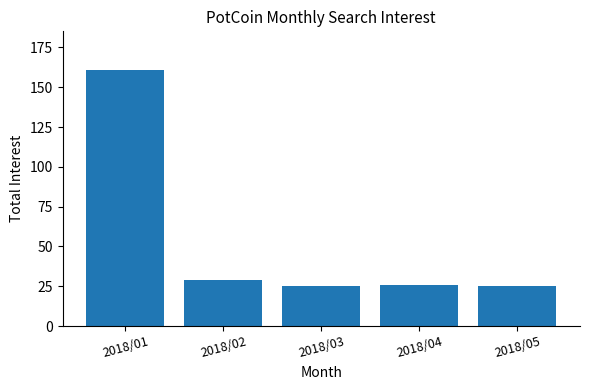

What is the minimum value shown in the chart?

25